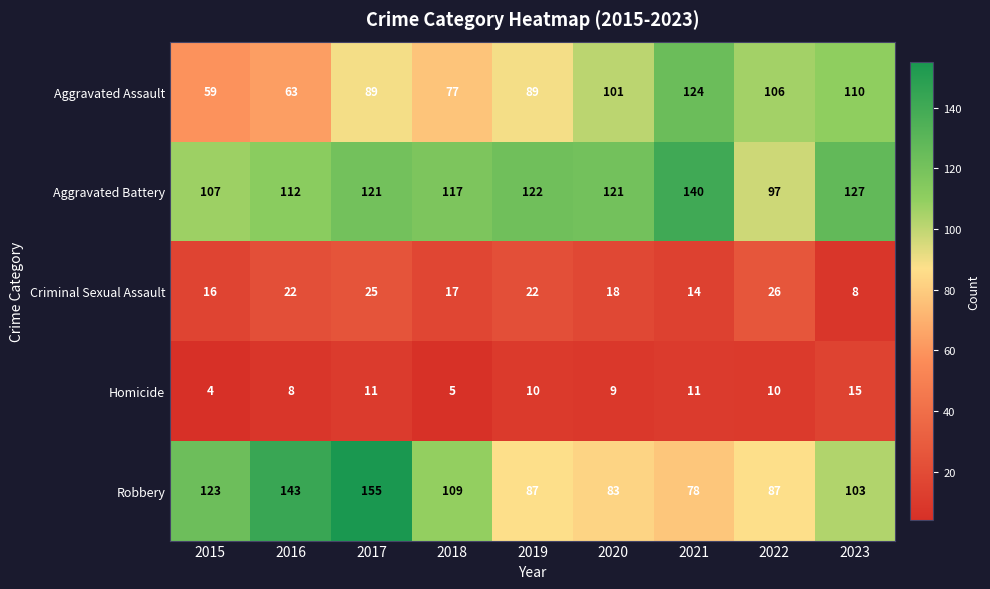

Where is Aggravated Battery nearest to the value 118?

2018